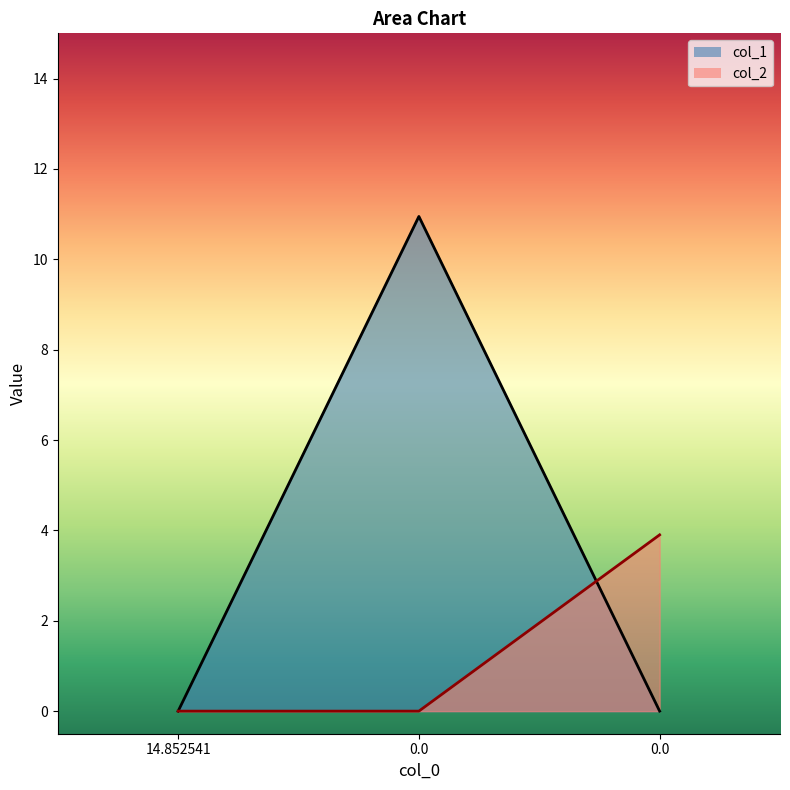

True or false: col_1 line has a value of -5.6 at 0.0.

False